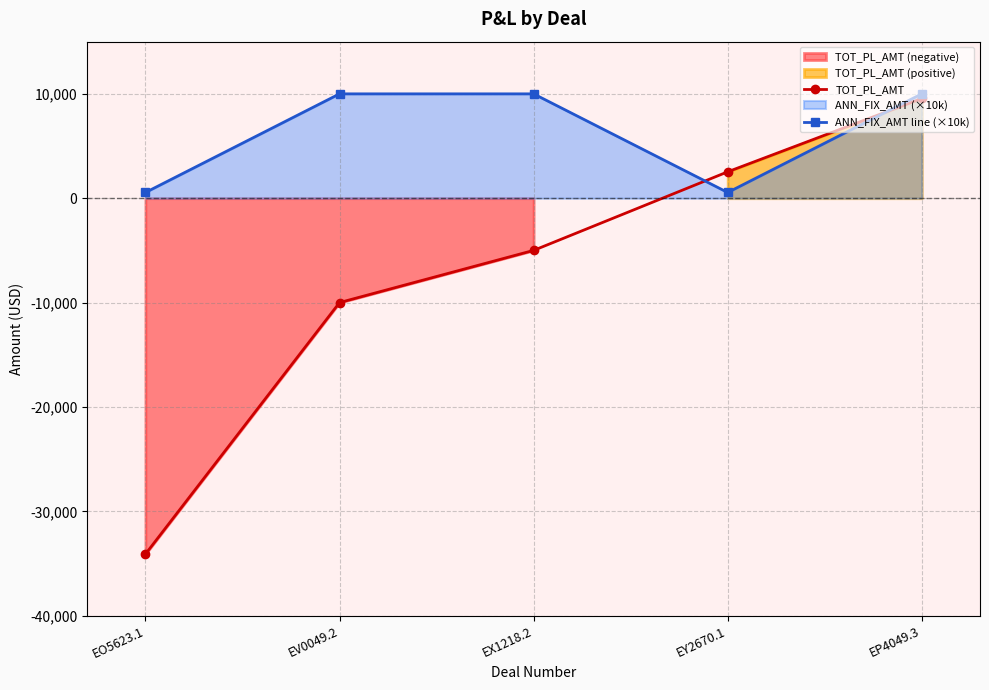

True or false: ANN_FIX_AMT line (×10k) has a value of 550.0 at EO5623.1.

True